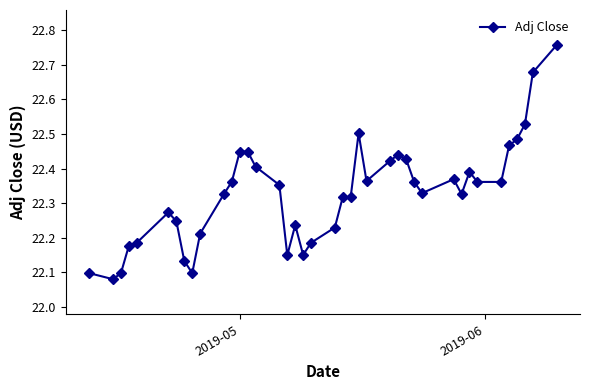

How many values are between 22 and 23?

40